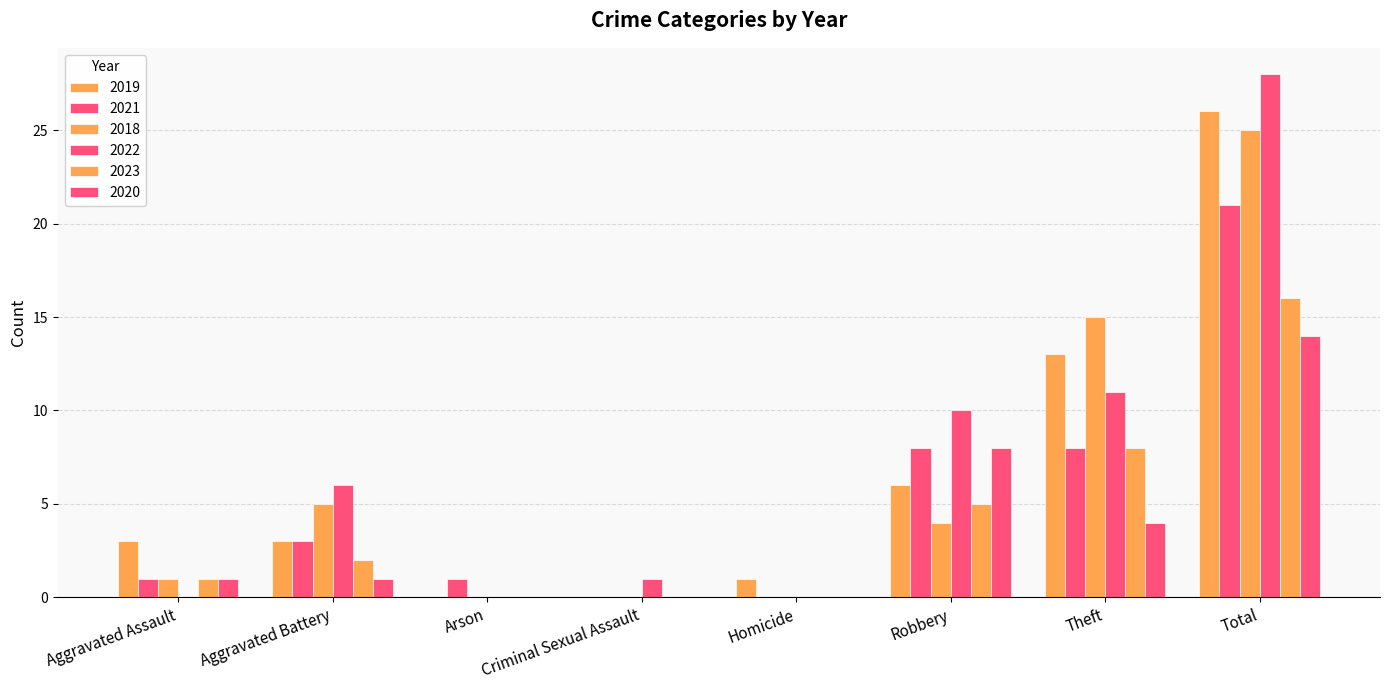

What is the highest value of the 2022 series?

28